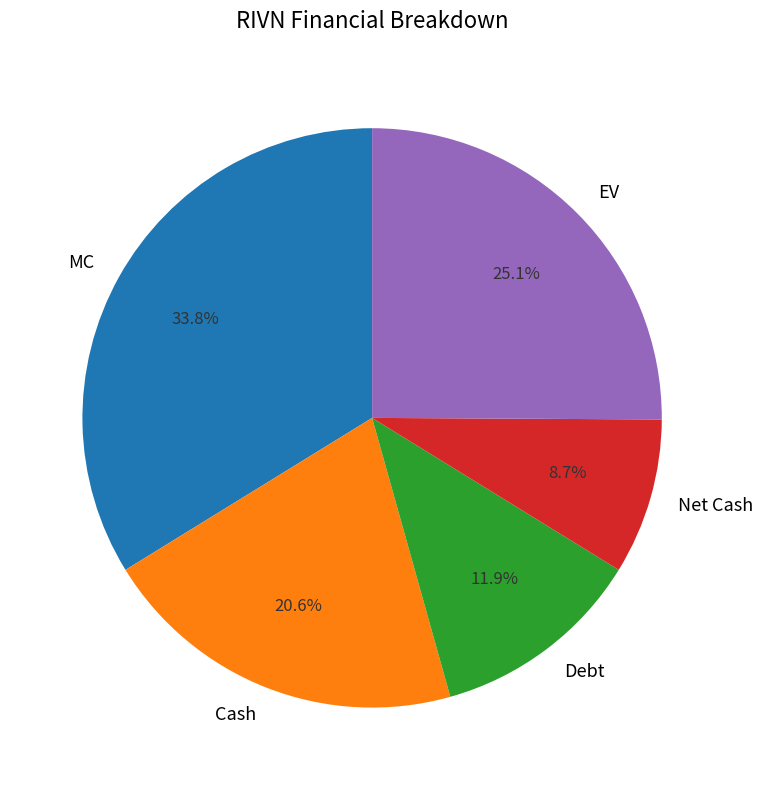

Count the number of slices in the pie.

5